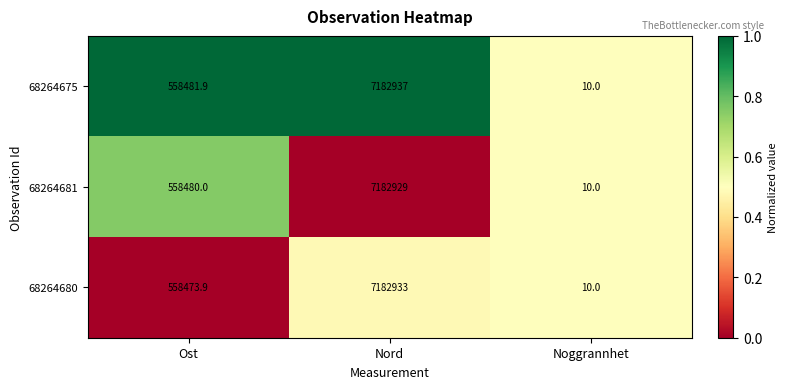

List the series in order of their peak value, lowest first.

68264681, 68264680, 68264675